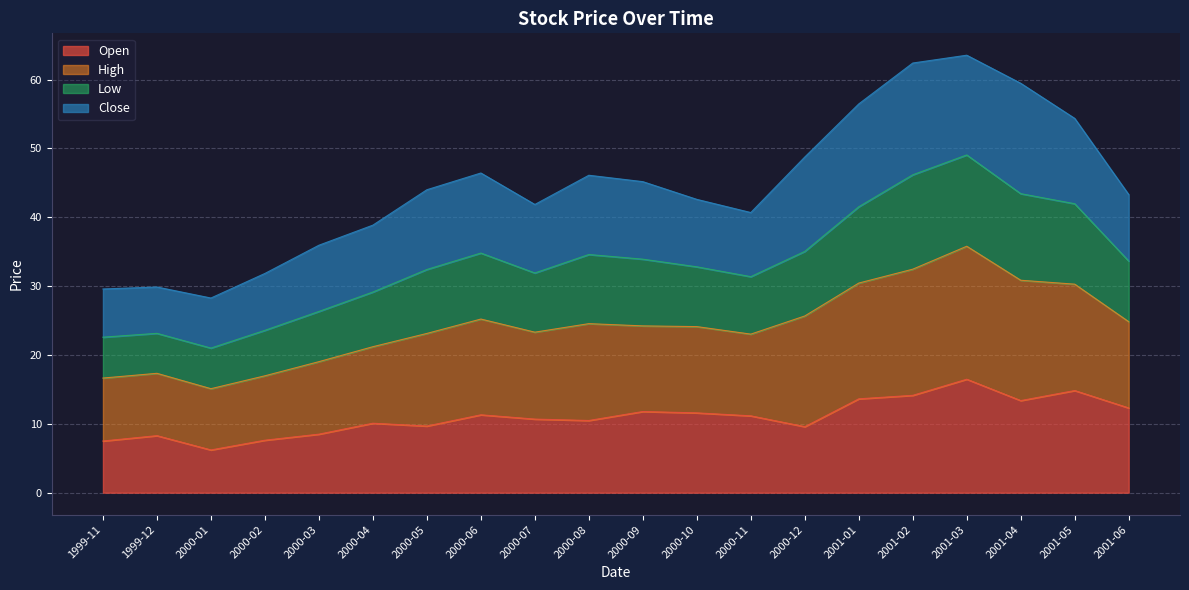

True or false: Low has a value of 33.6 at 2001-06.

True